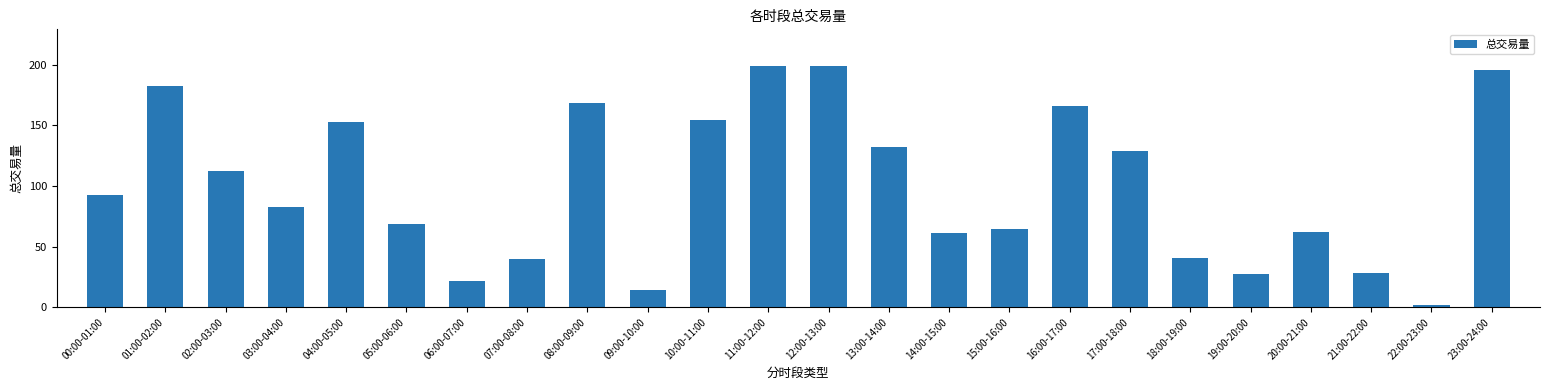

What is the change in value from 05:00-06:00 to 10:00-11:00?

+86.0